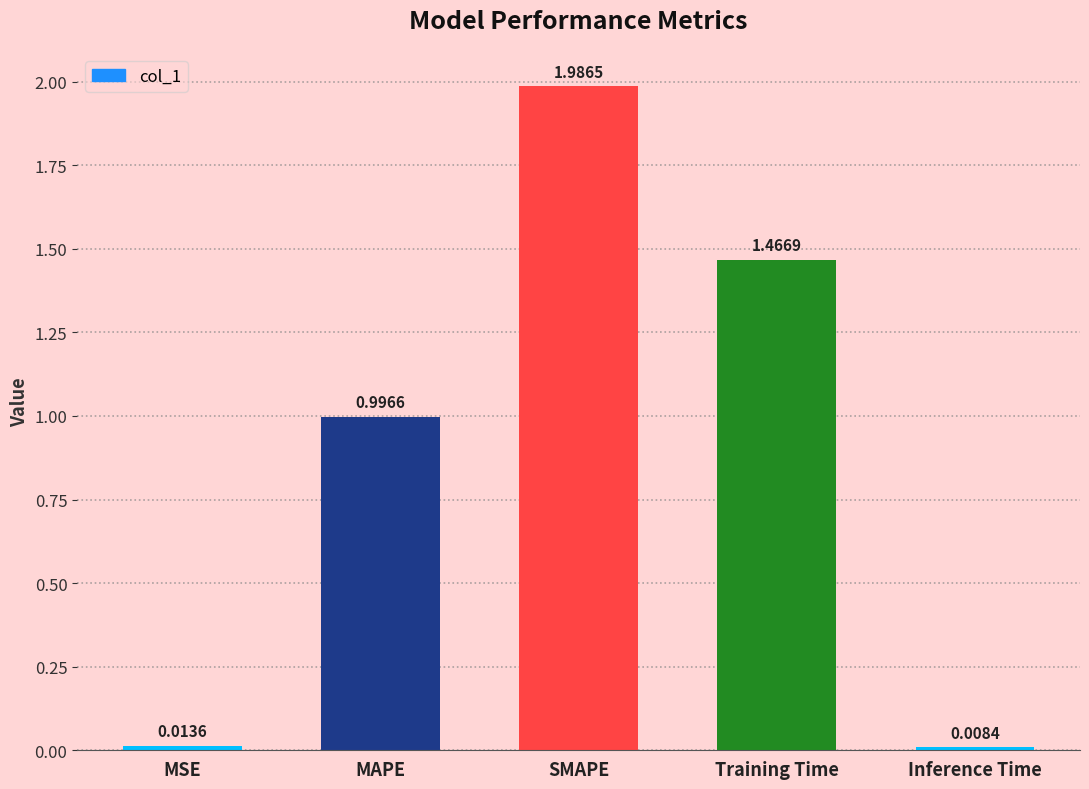

At which label is the value closest to 0?

Inference Time